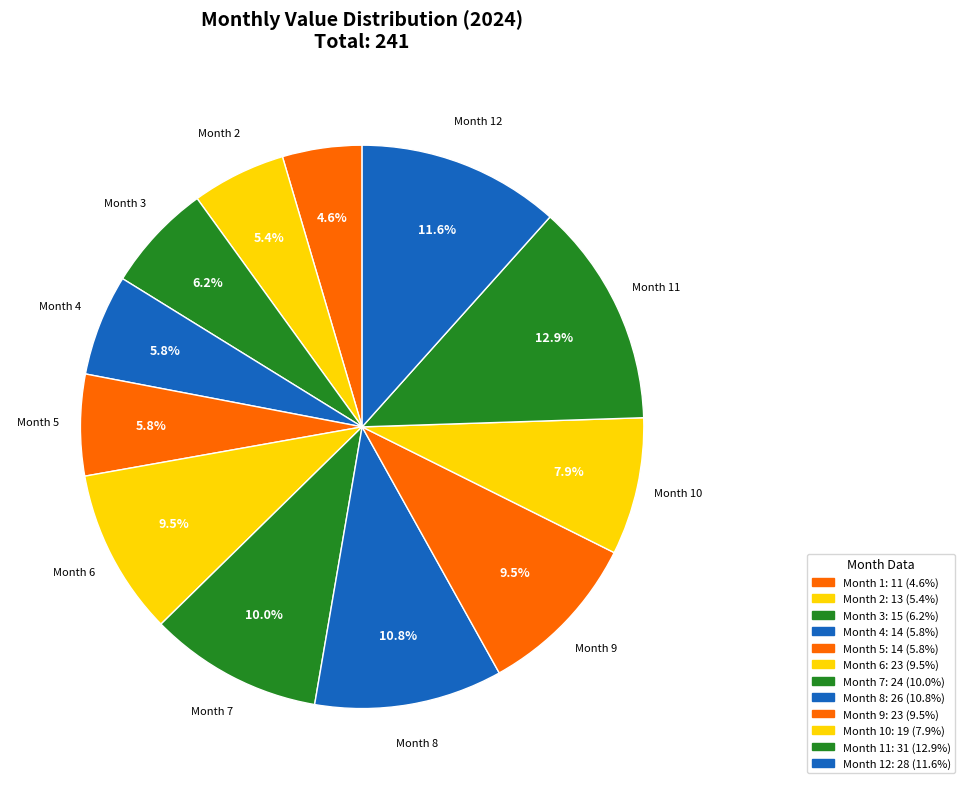

Rank the categories by value from lowest to highest.

1, 2, 4, 5, 3, 10, 6, 9, 7, 8, 12, 11